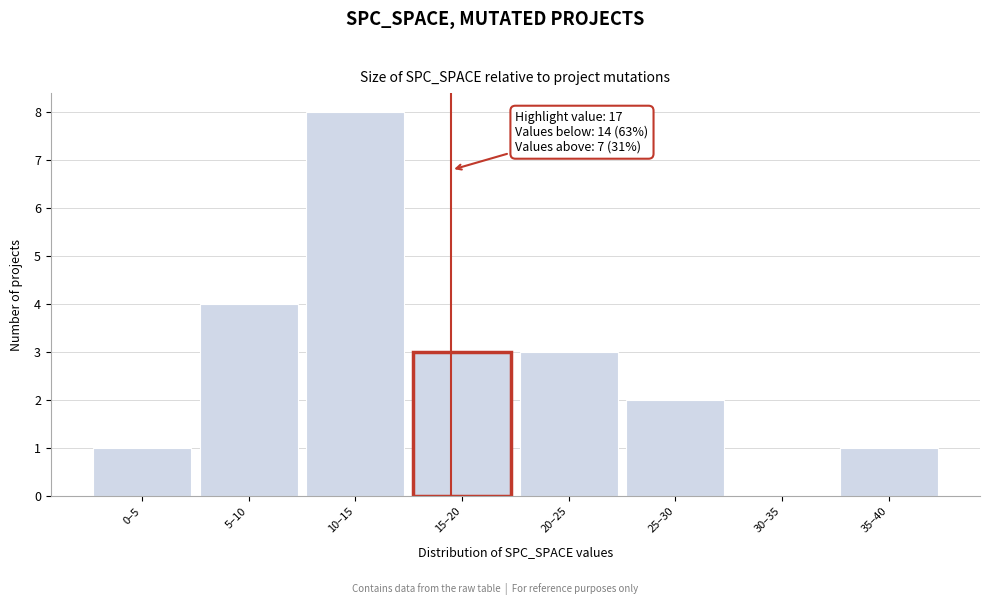

Reading left to right, list all the values displayed in this chart.

0–5=1	5–10=4	10–15=8	15–20=3	20–25=3	25–30=2	30–35=0	35–40=1